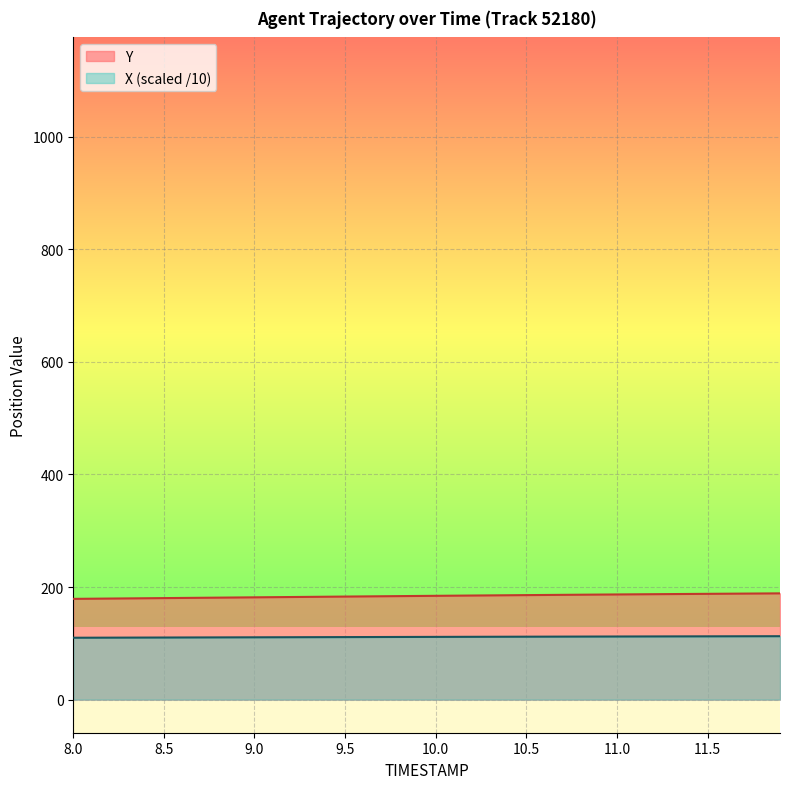

True or false: Y and X cross at least once.

False